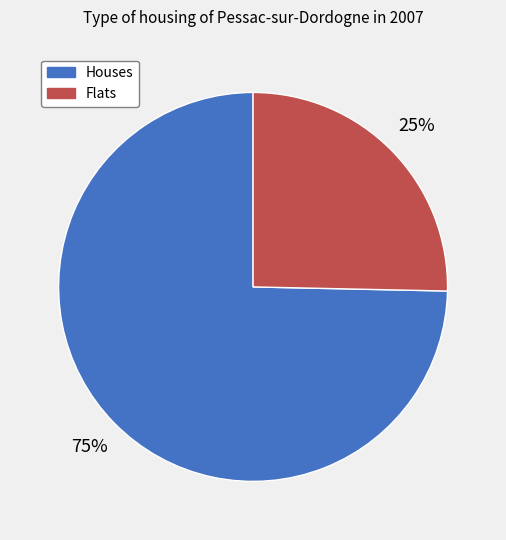

Is the sum of Flats and Houses greater than half?

Yes